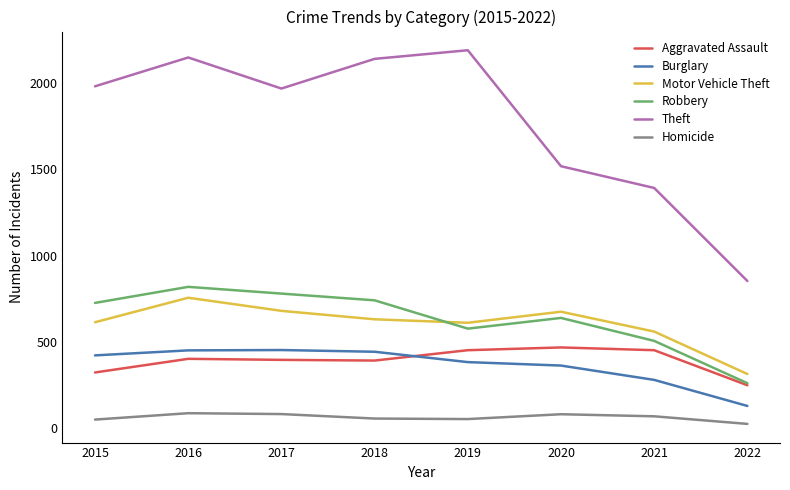

What are all the series names shown in the legend?

Aggravated Assault, Burglary, Motor Vehicle Theft, Robbery, Theft, Homicide